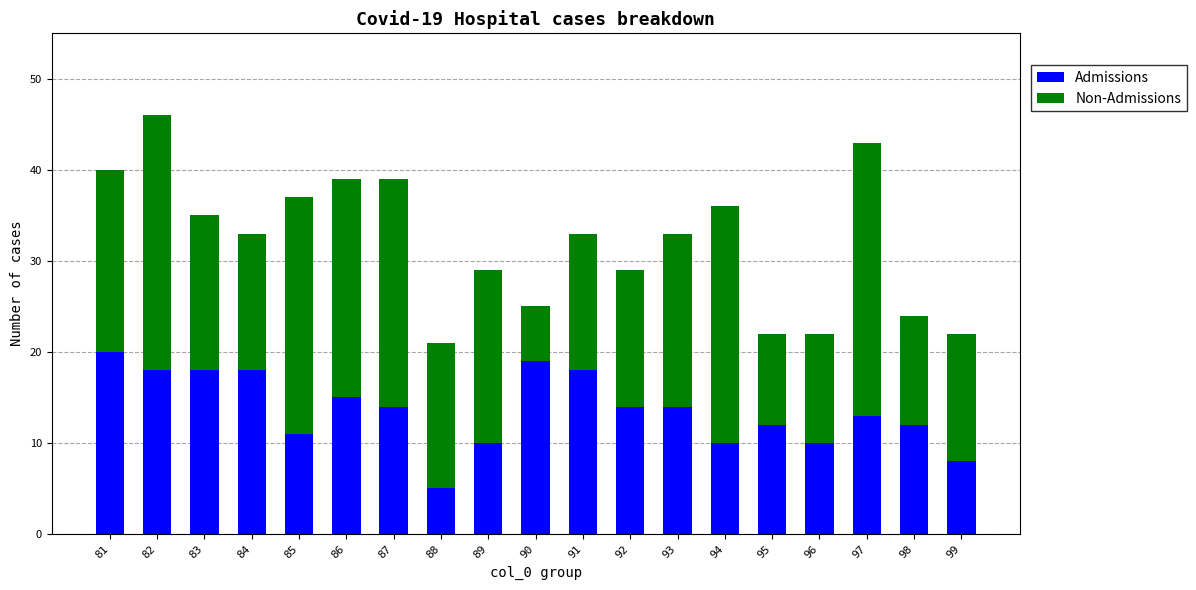

What is the total value across all series at 97?

43